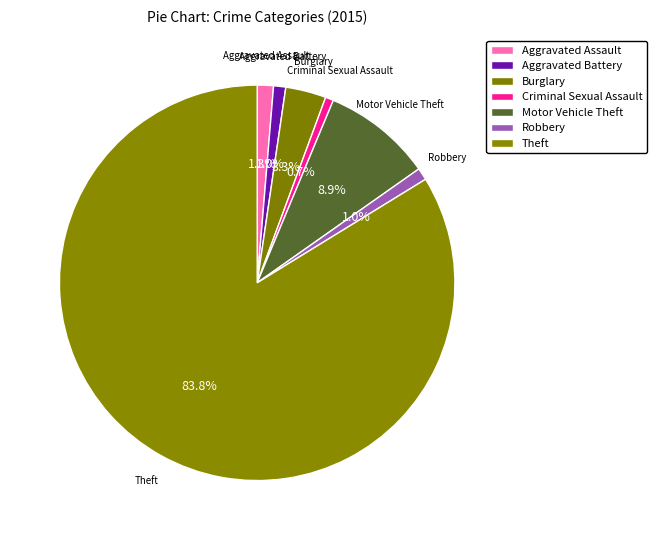

To the nearest percent, what portion does Aggravated Battery represent?

1%